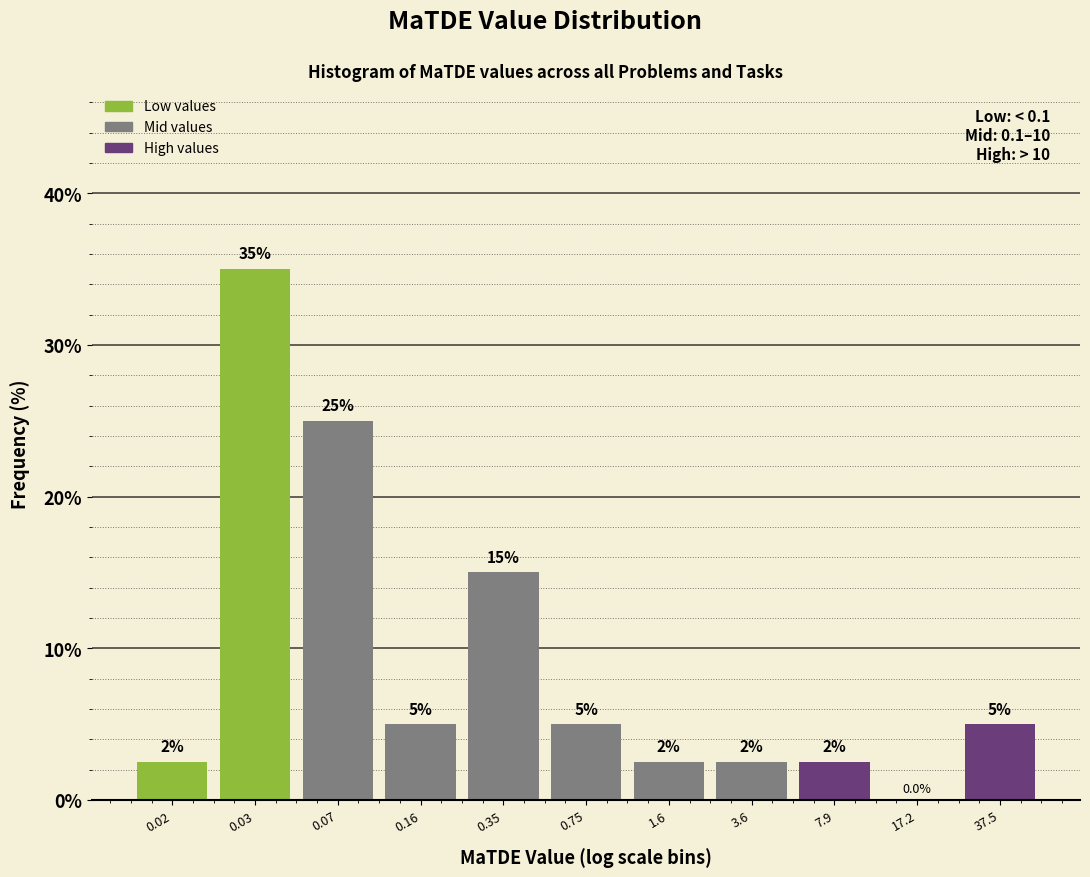

Reading left to right, transcribe all the data shown in this chart.

0.02=2.5	0.03=35.0	0.07=25.0	0.16=5.0	0.35=15.0	0.75=5.0	1.6=2.5	3.6=2.5	7.9=2.5	17.2=0.0	37.5=5.0